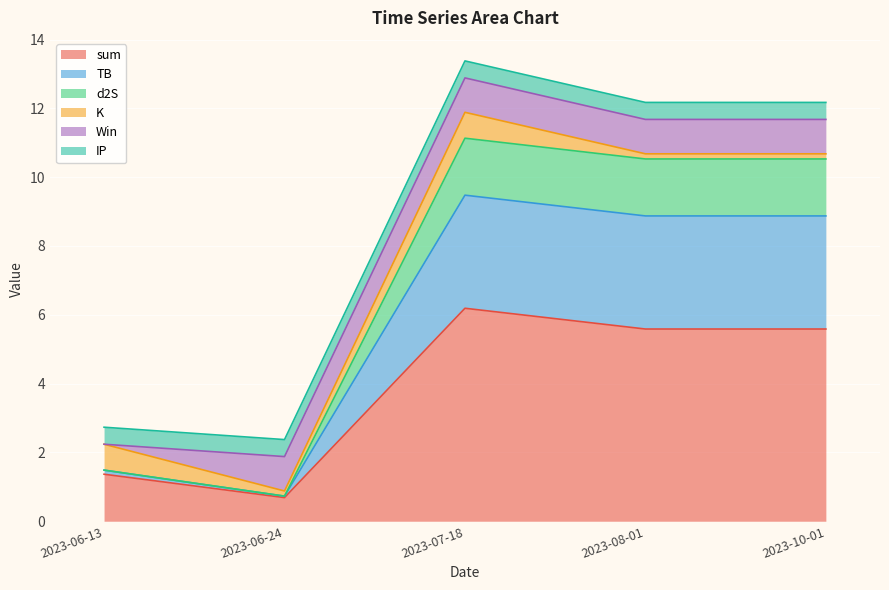

Which has a higher value, 2023-06-24 or 2023-06-13?

2023-06-13